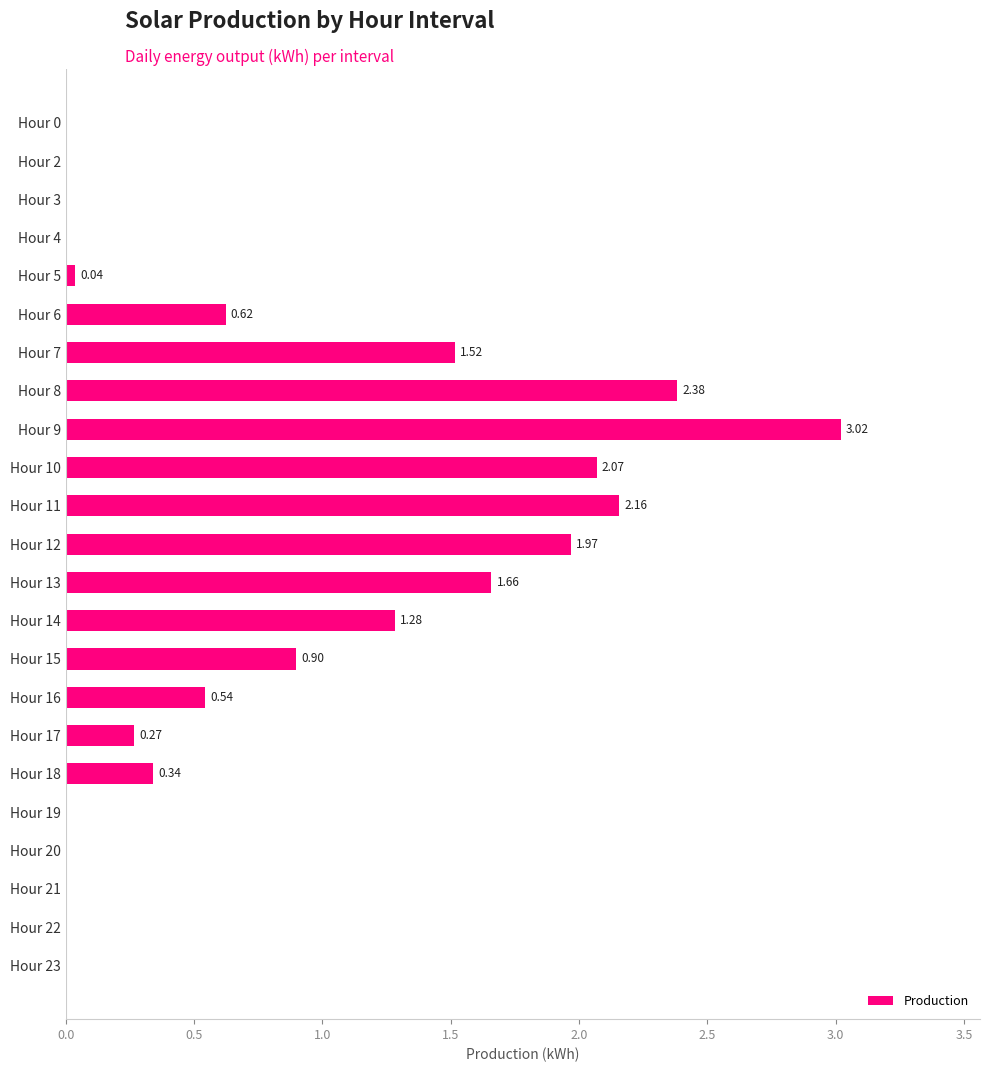

What is the sum of the values at Hour 11 and Hour 10?

4.2